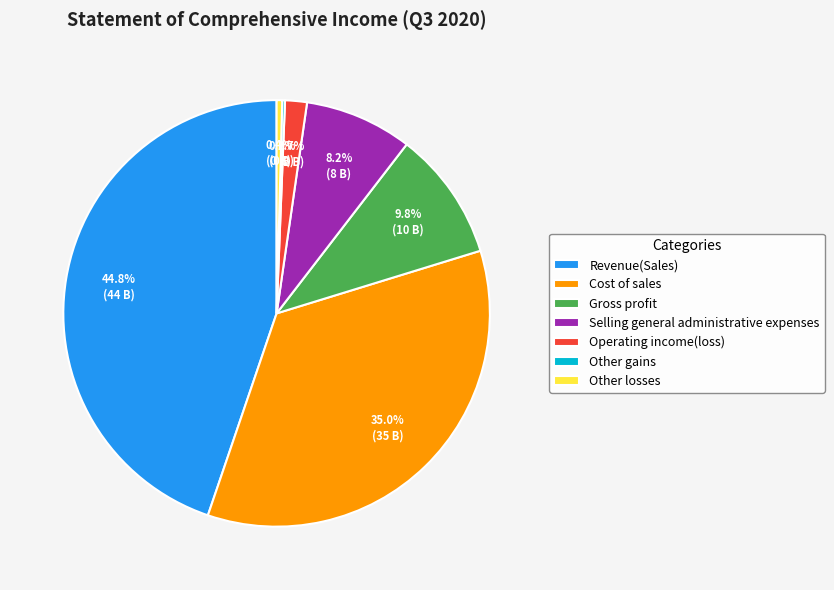

Is the sum of Gross profit and Selling general administrative expenses greater than half?

No